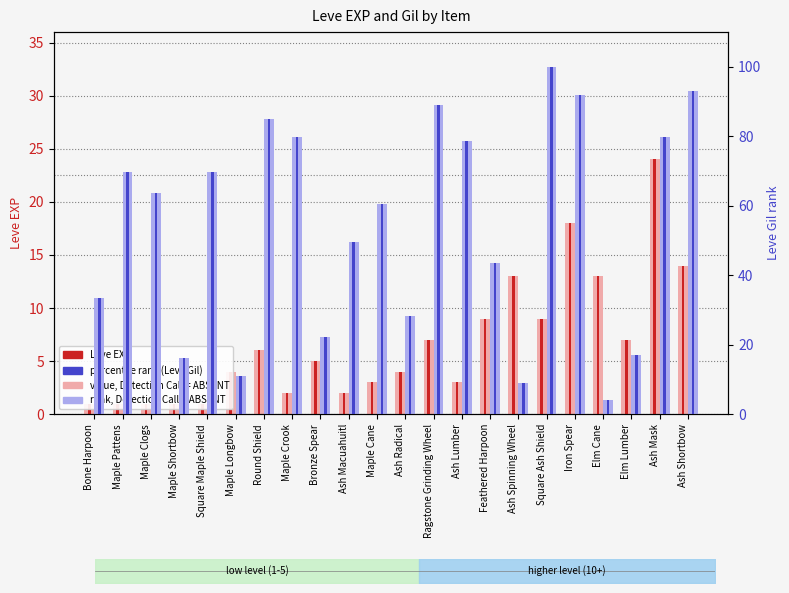

Where is Leve Gil (percentile) nearest to the value 52?

Ash Macuahuitl